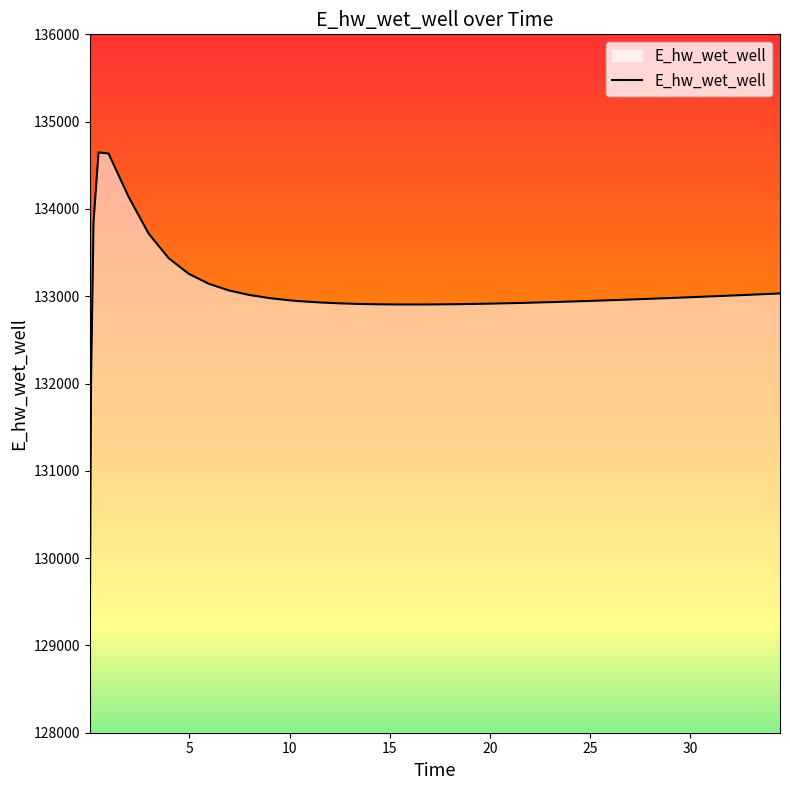

What is the maximum value shown in the chart?

134647.2